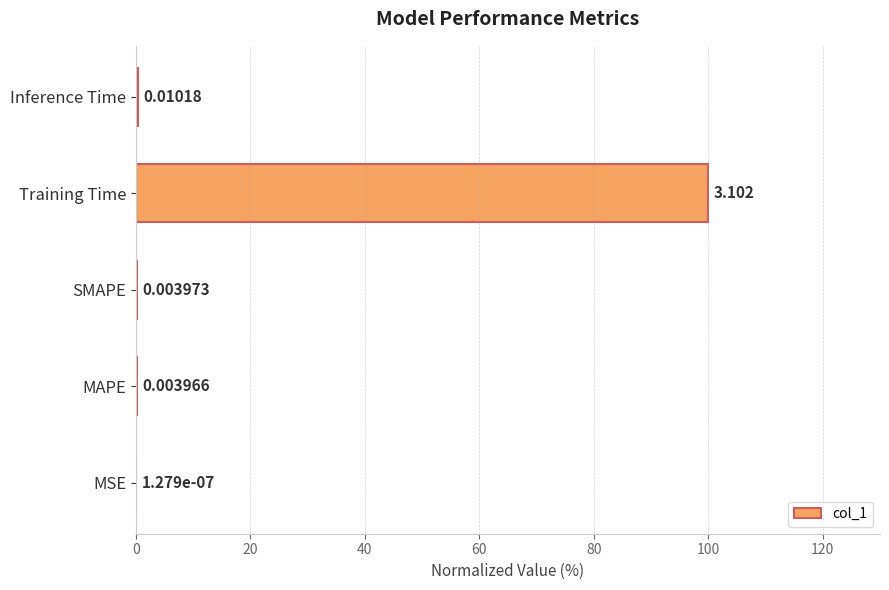

At which label is the value closest to 50?

Inference Time